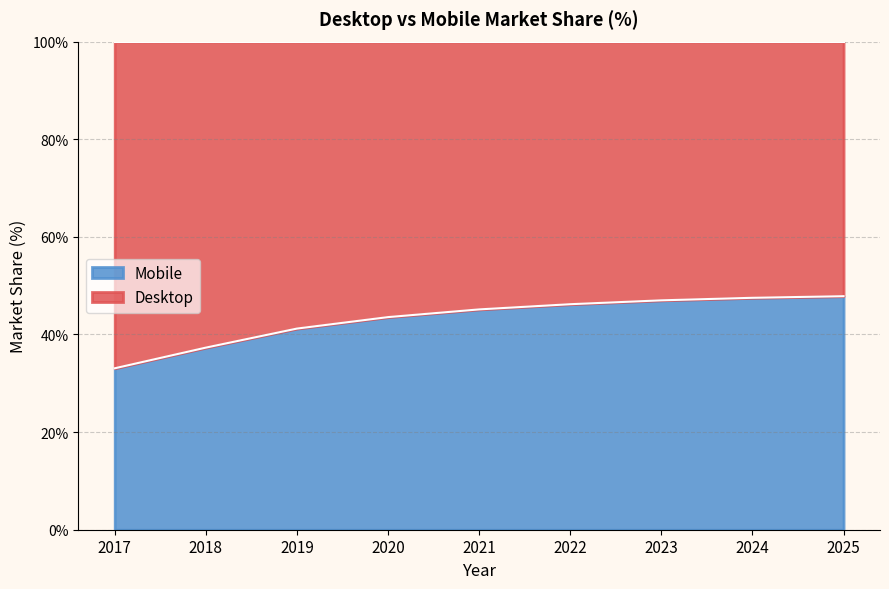

List the labels in order of value, largest first.

2025, 2024, 2023, 2022, 2021, 2020, 2019, 2018, 2017